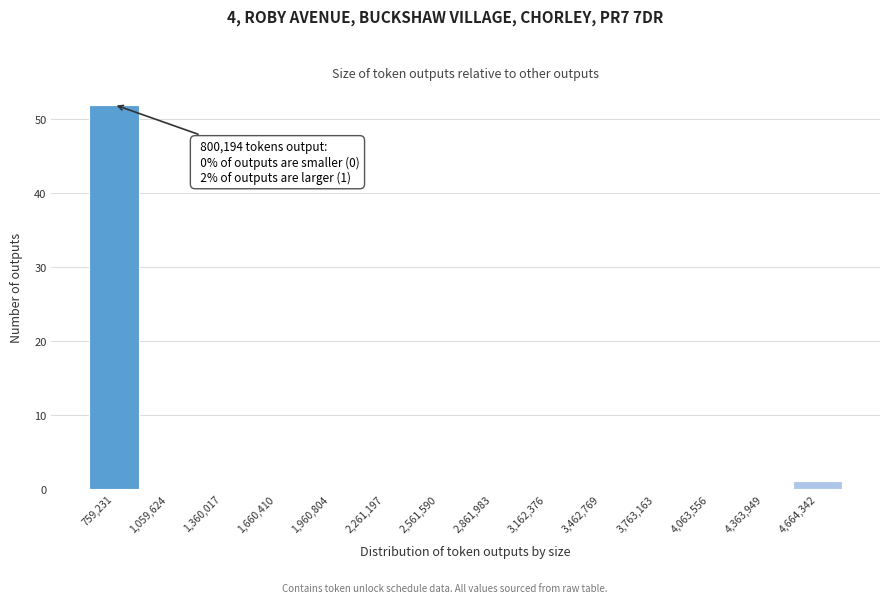

Over which range of the x-axis is the bar tallest?

600000 to 900000